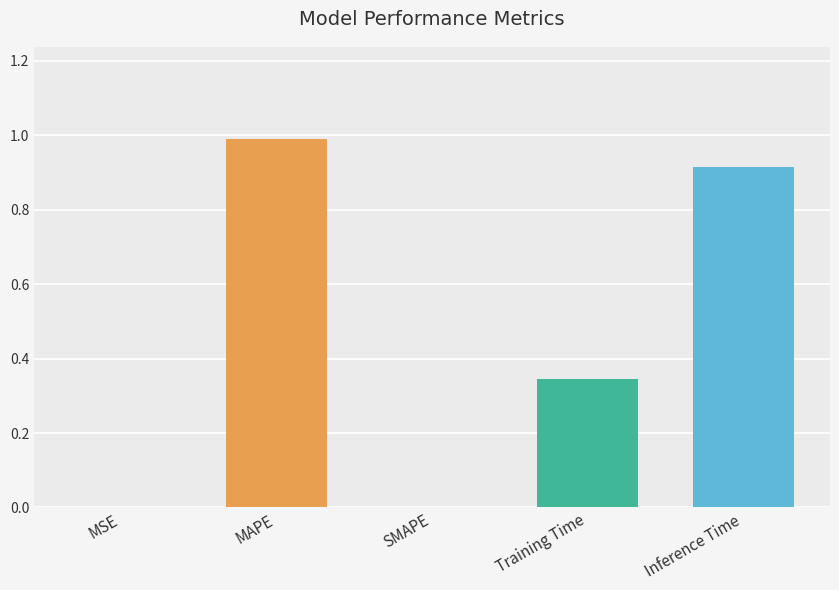

Which has a higher value, SMAPE or Inference Time?

Inference Time